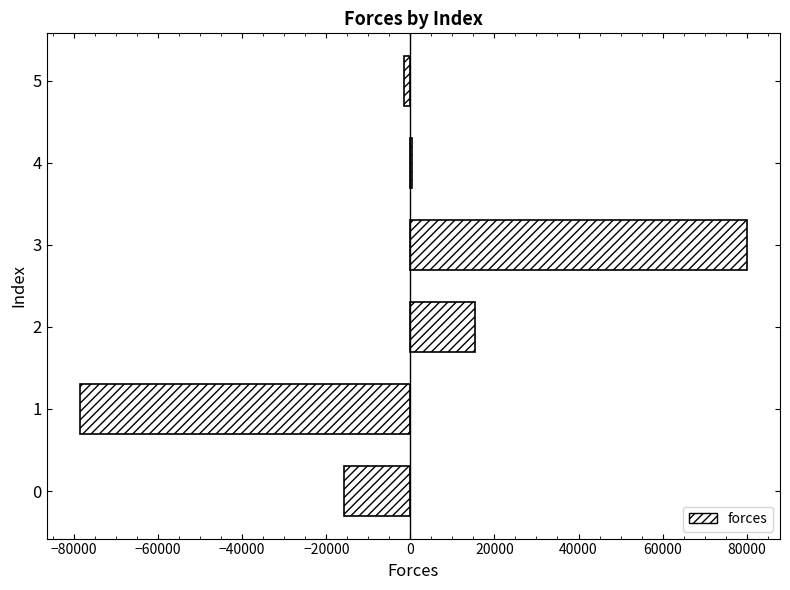

What is the change in value from 0 to 2?

+31127